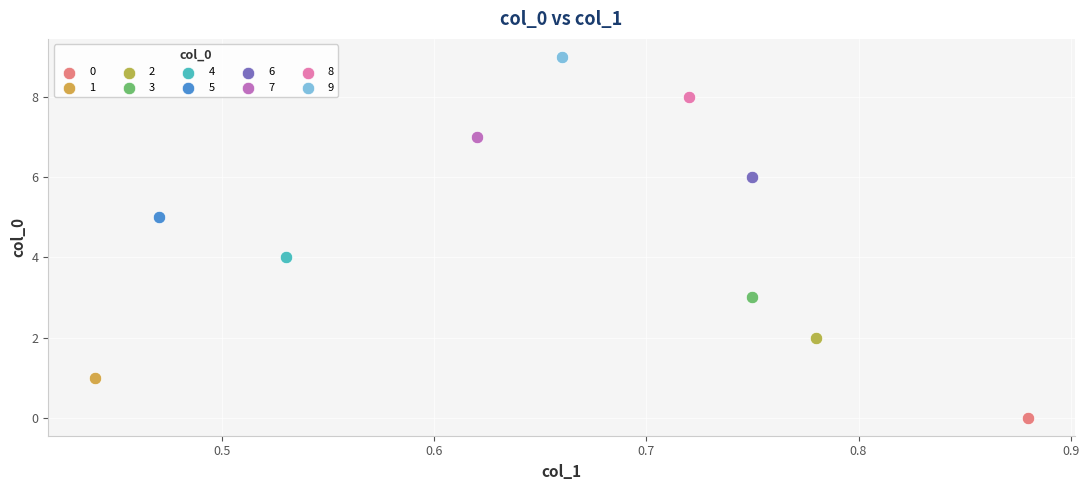

Which series contains the lowest Y value?

0